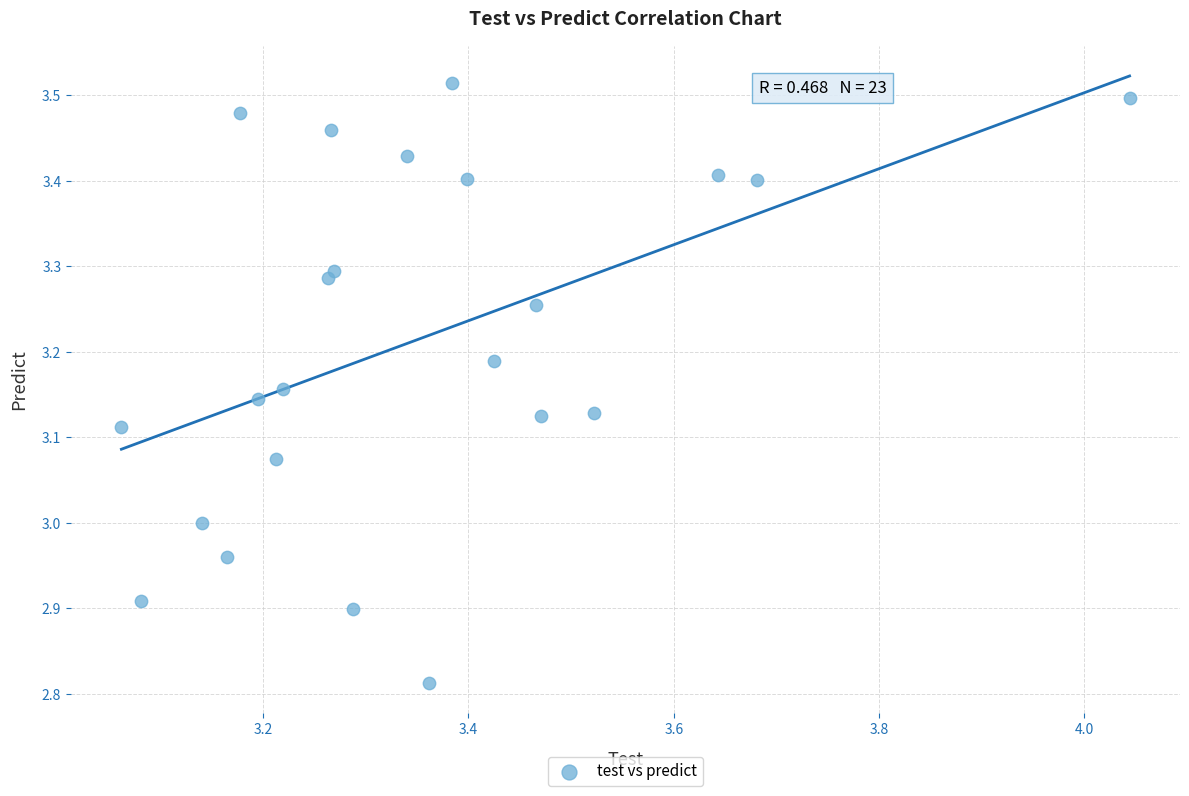

What is the range of Y values (max minus min)?

0.7